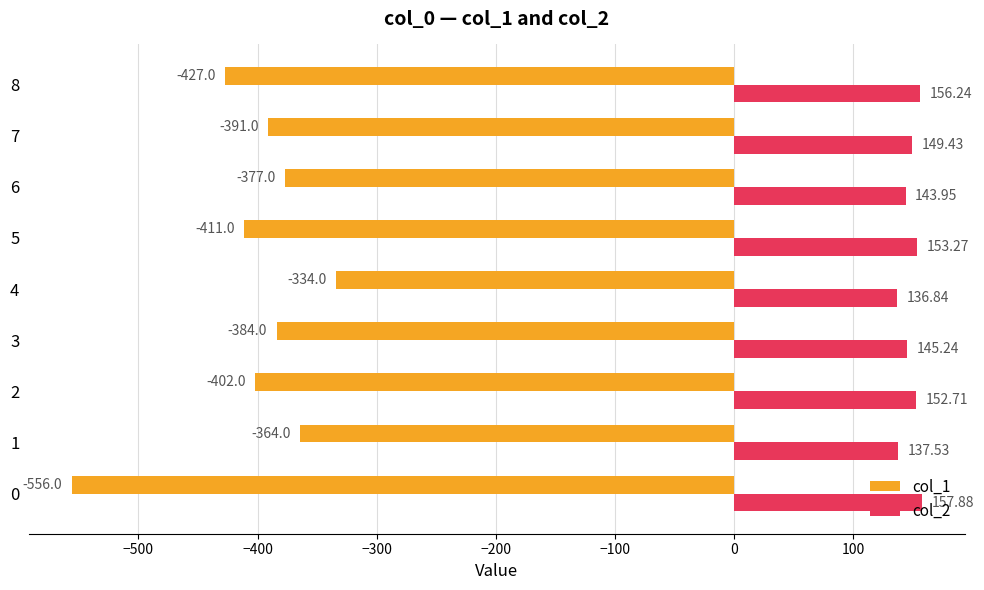

Which series has the widest spread of values?

col_1